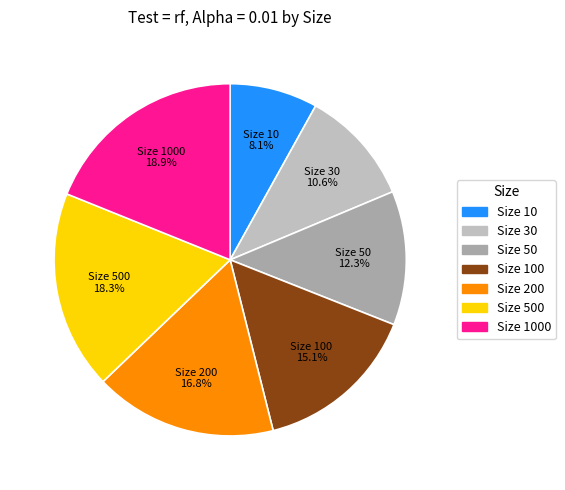

How many segments does this pie chart have?

7